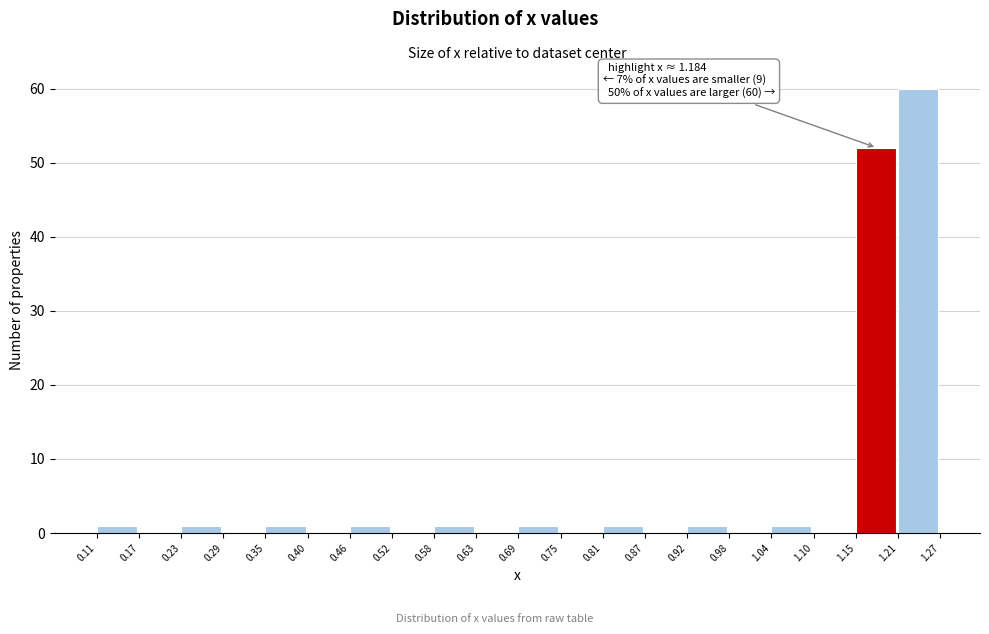

Over which range of the x-axis is the bar tallest?

1.21 to 1.27